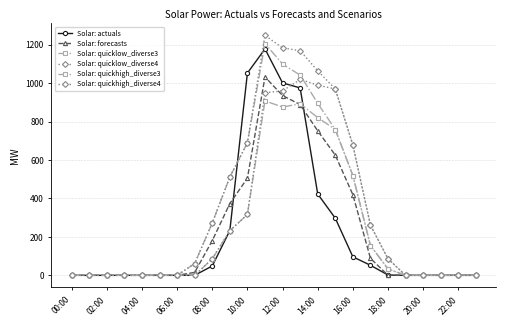

What is the average value of the Solar: quickhigh_diverse3 series?

301.9